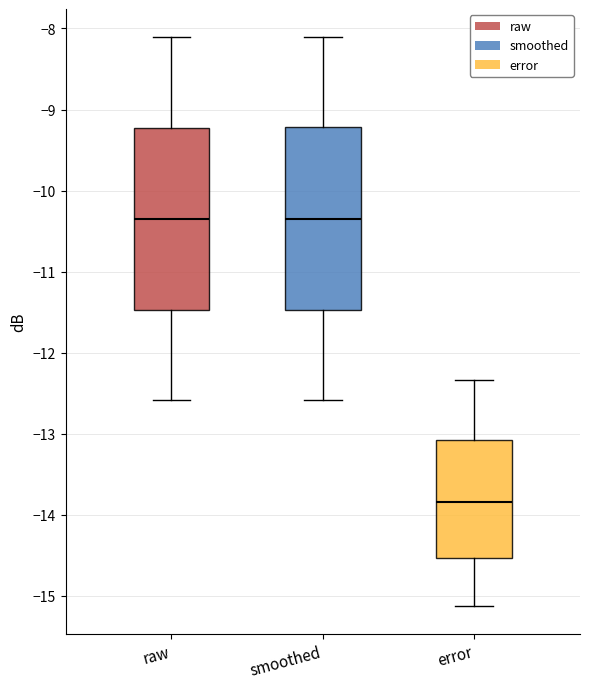

Reading left to right, transcribe this box plot: for each box, give where its median line is, the range the box spans, and where its two whiskers end, as read against the y-axis. The values are not printed on the chart, so give them approximately, as read against the axis.

raw: median -10.3, box -11.5 to -9.2, whiskers -12.6 to -8.1
smoothed: median -10.3, box -11.5 to -9.2, whiskers -12.6 to -8.1
error: median -13.8, box -14.5 to -13.1, whiskers -15.1 to -12.3